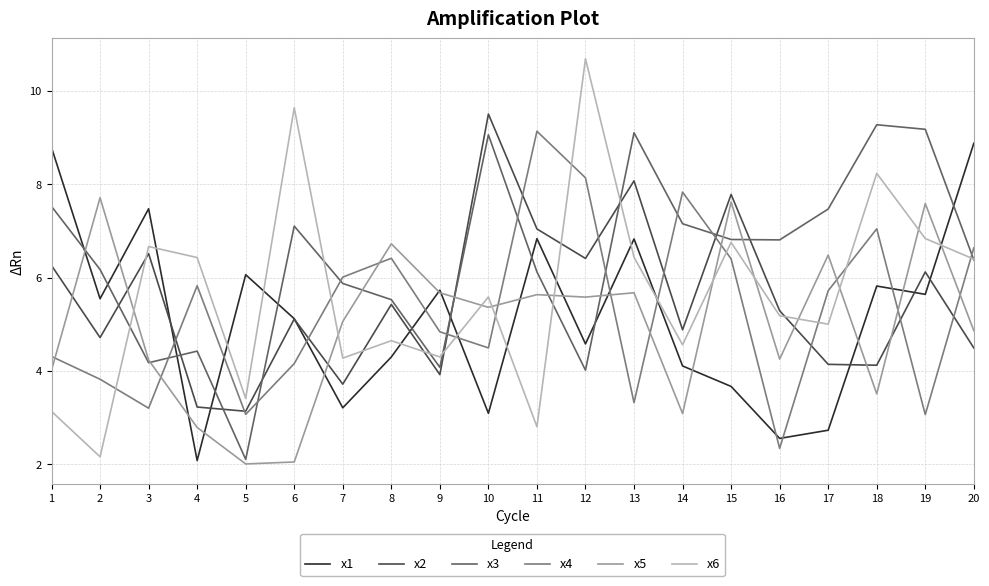

Which series changed the most between 3 and 13?

x3